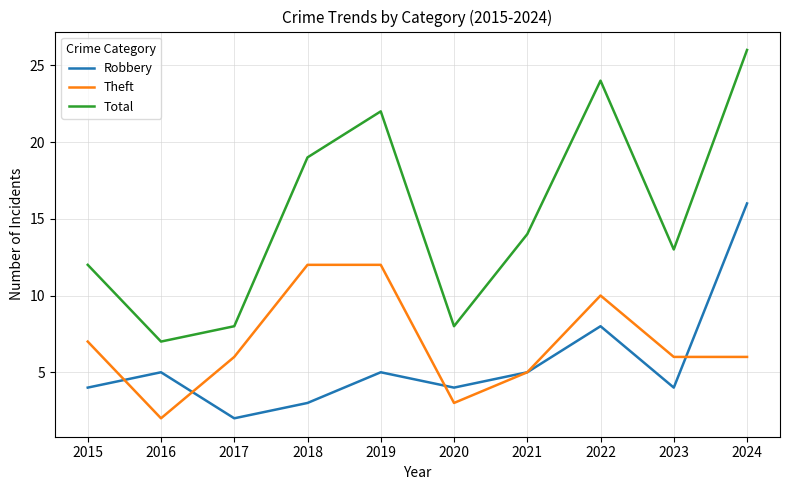

What is the difference between the maximum and second lowest values in the Theft series?

9